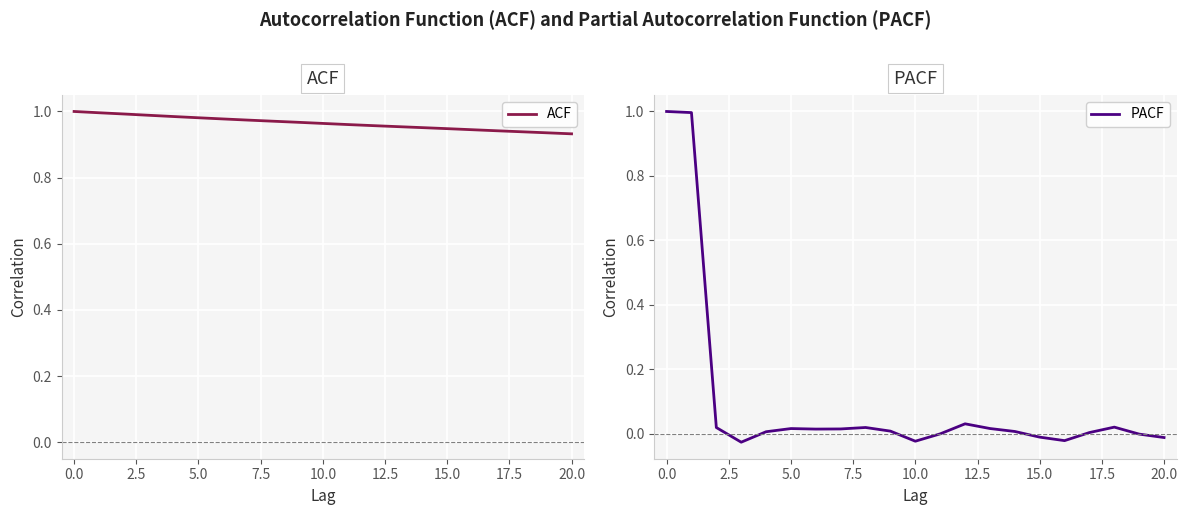

What position from the right is 16?

5